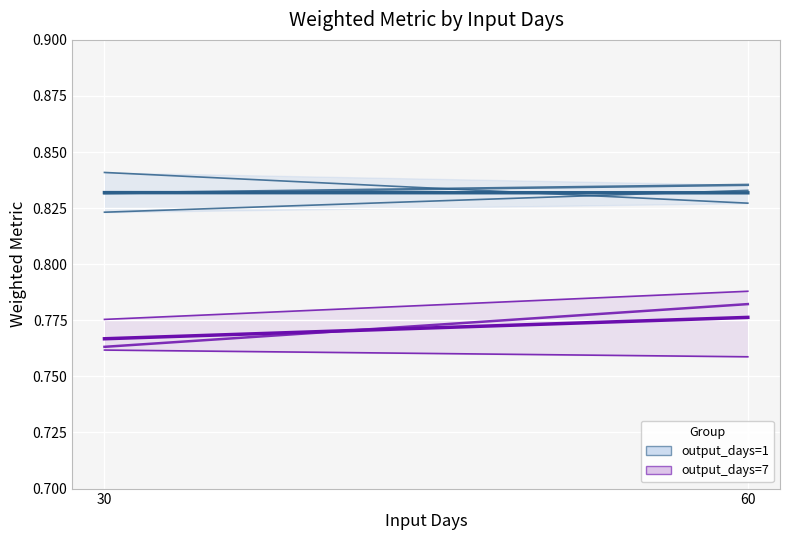

What is the highest value of the output_days=7, exp8 series?

0.8